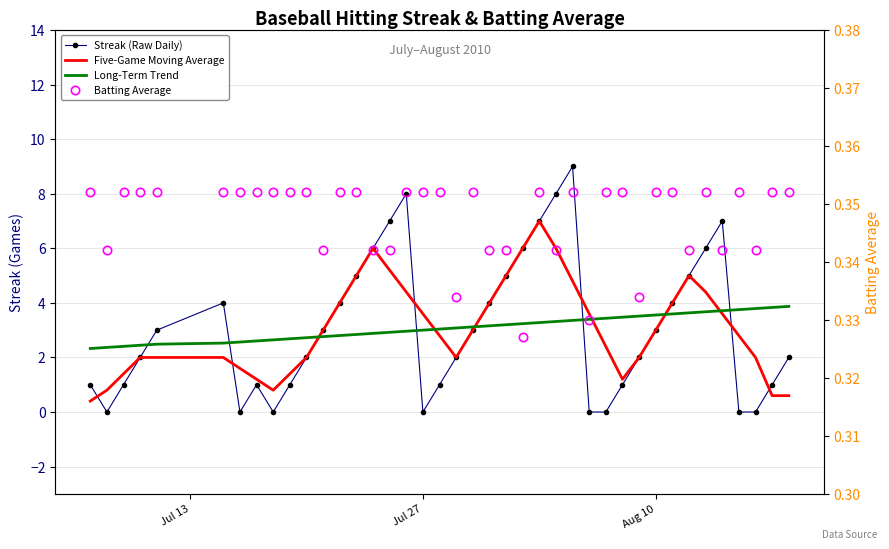

Is this an area chart (filled region under the line)?

No